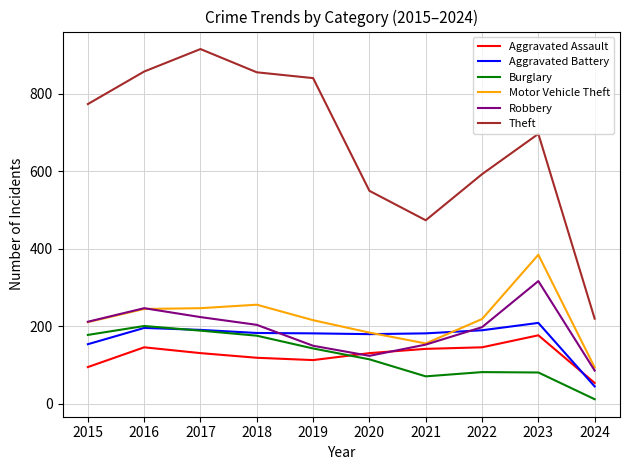

At which category does Burglary reach its first local valley?

2021